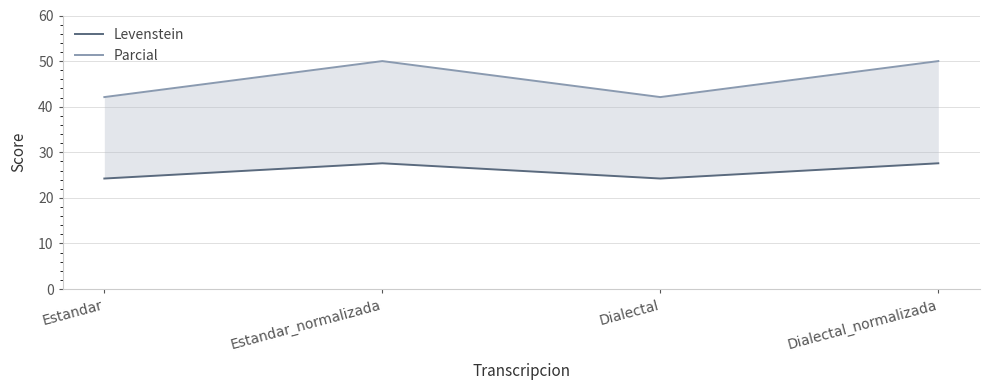

Read the Levenstein value at Estandar.

24.2